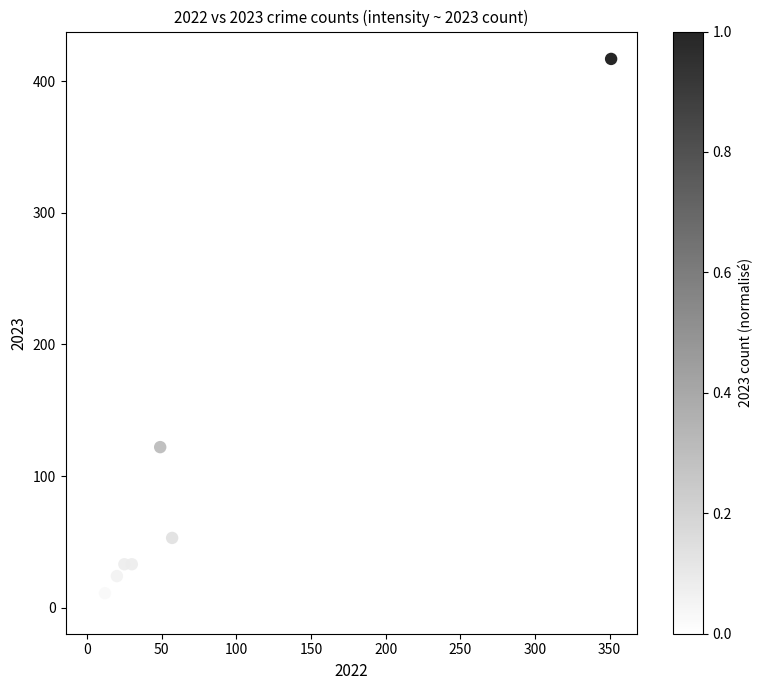

What Y value in the scatter plot is closest to 209?

122